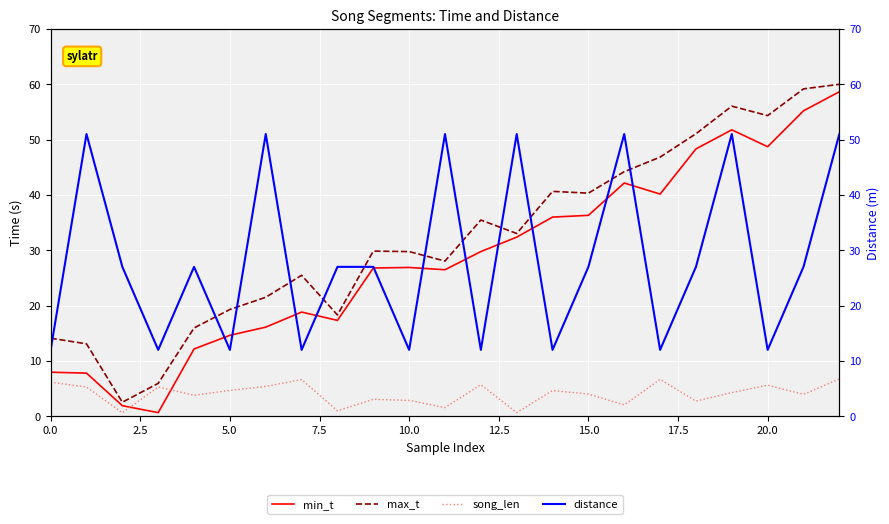

At 13, list the series in order from largest to smallest.

distance, max_t, min_t, song_len